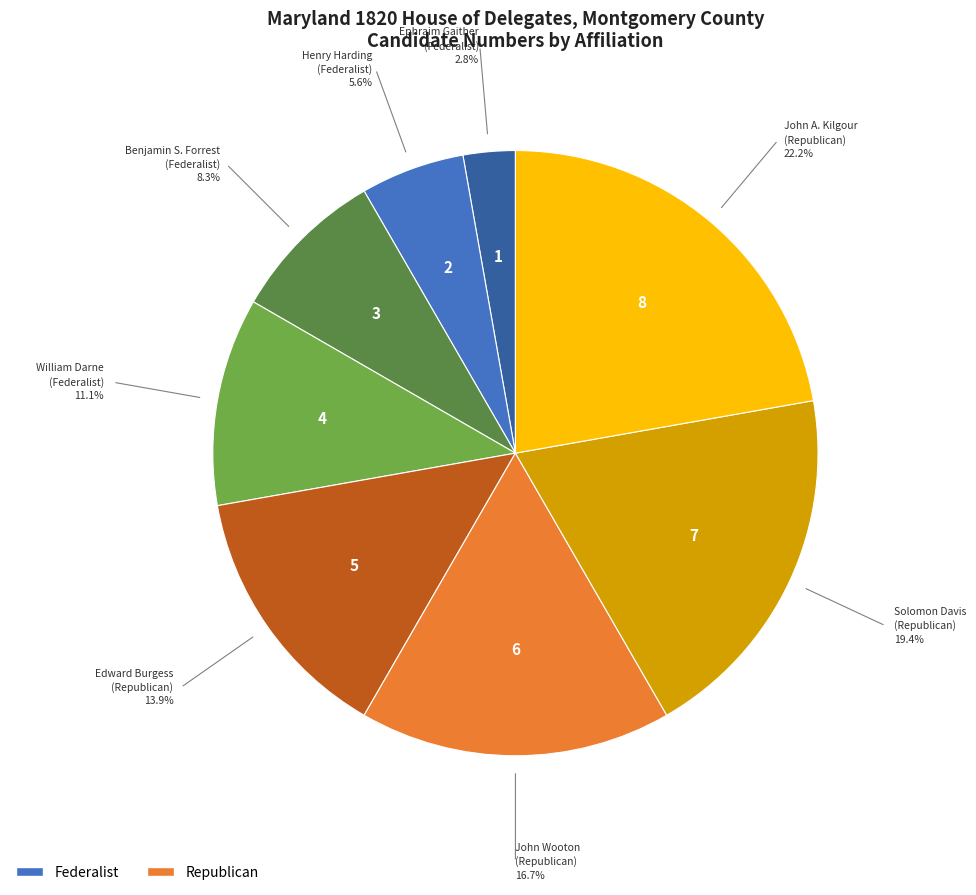

How many segments does this pie chart have?

8